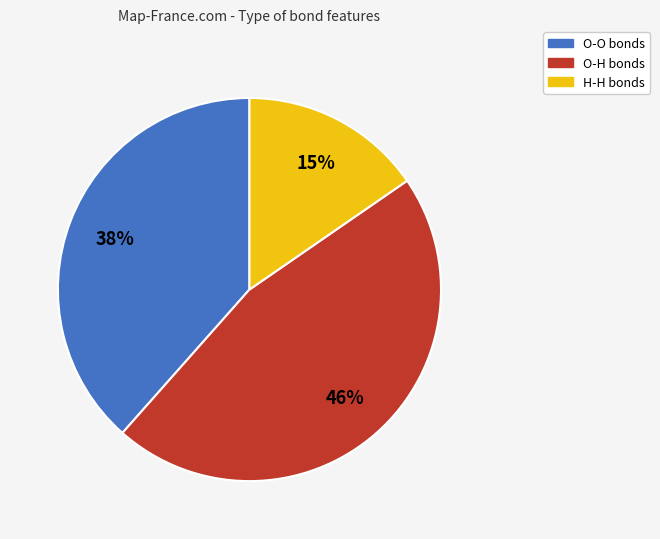

Combined, do O-H and O-O account for over 50%?

Yes